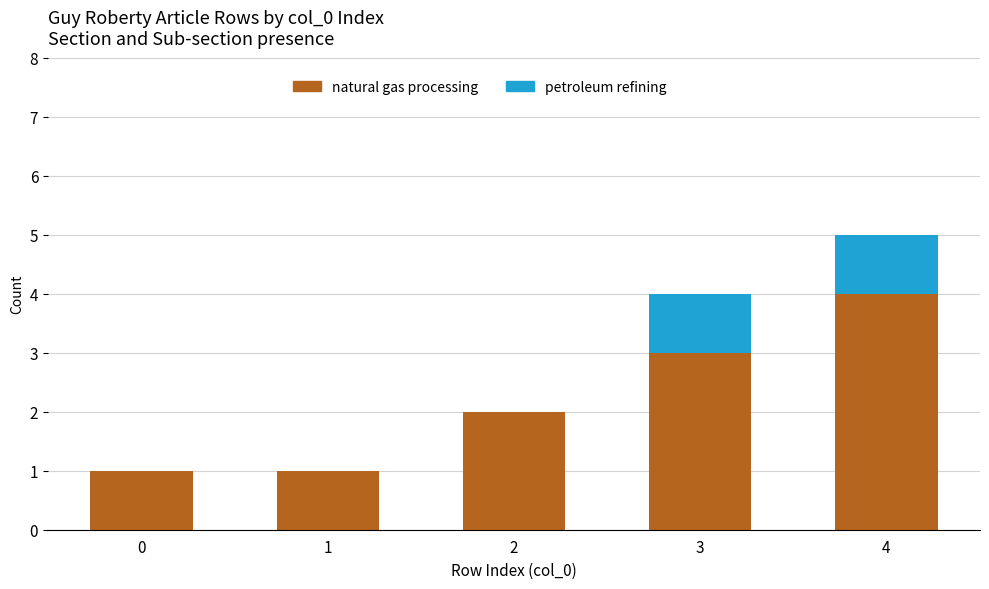

What is the sum of all natural gas processing values?

11